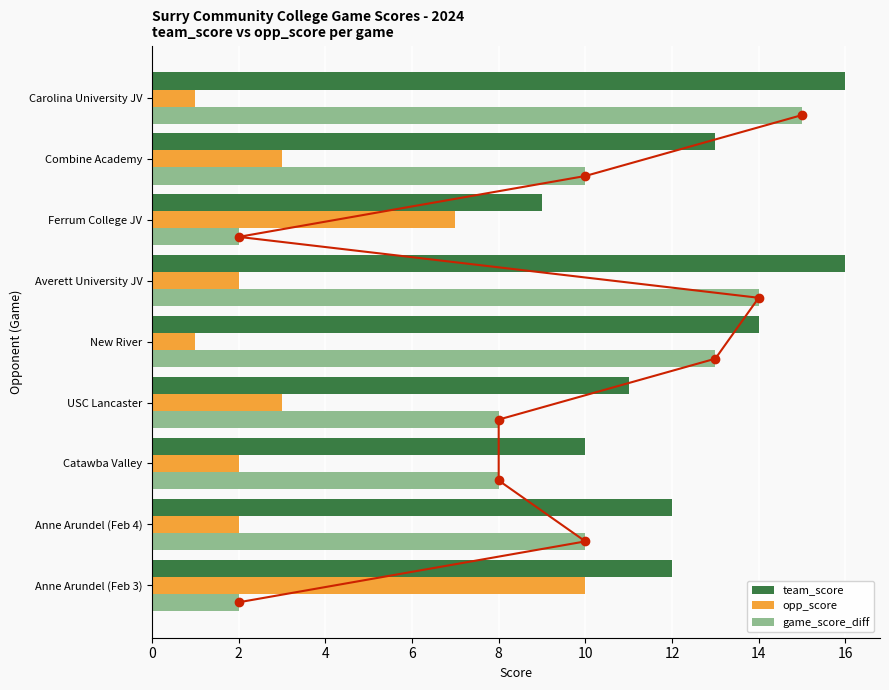

Rank the series by their maximum value, from highest to lowest.

team_score, game_score_diff, opp_score